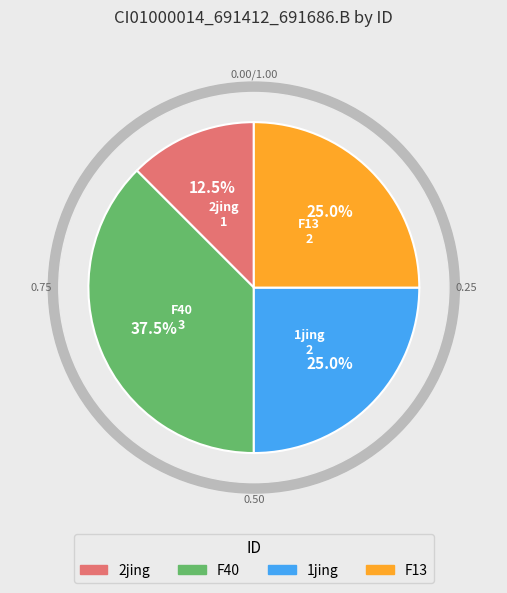

The 2jing slice represents 12% of the pie. True or false?

True